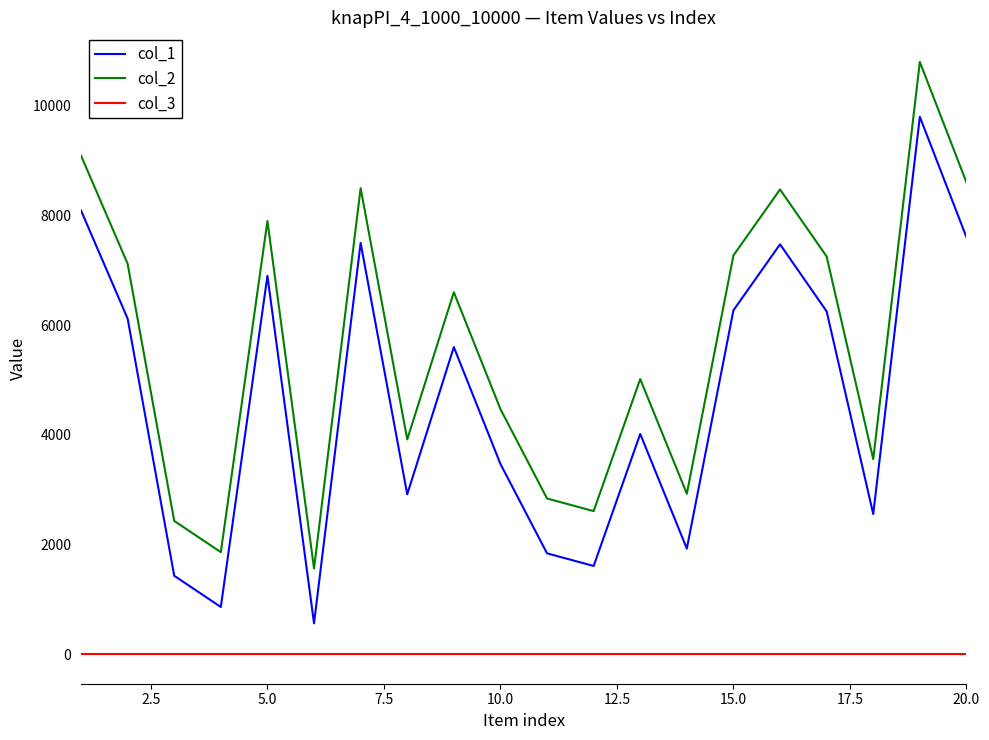

True or false: col_3 and col_2 intersect in this chart.

False